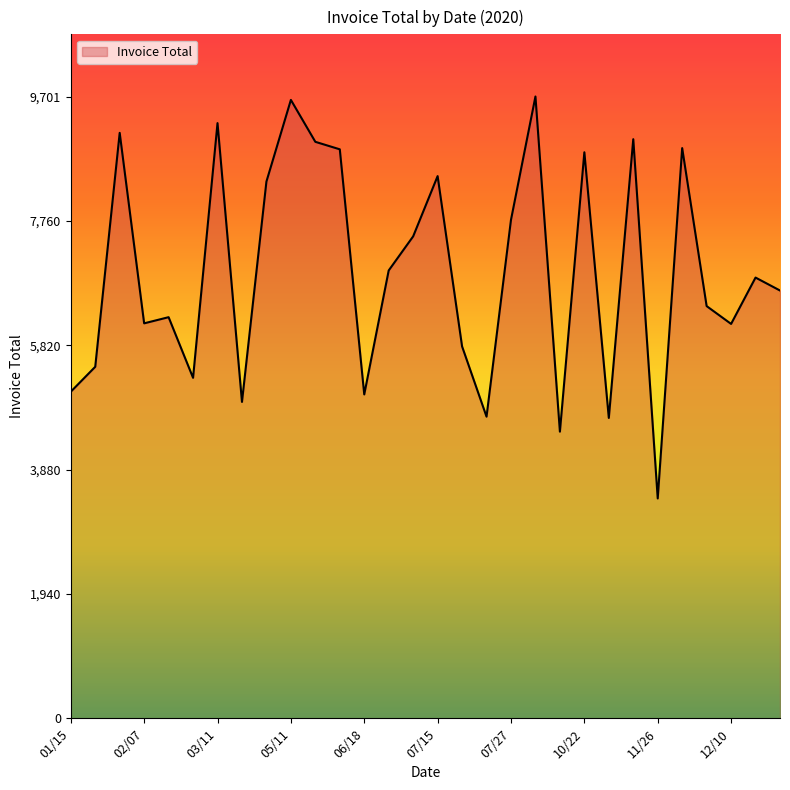

What is the minimum value shown in the chart?

3430